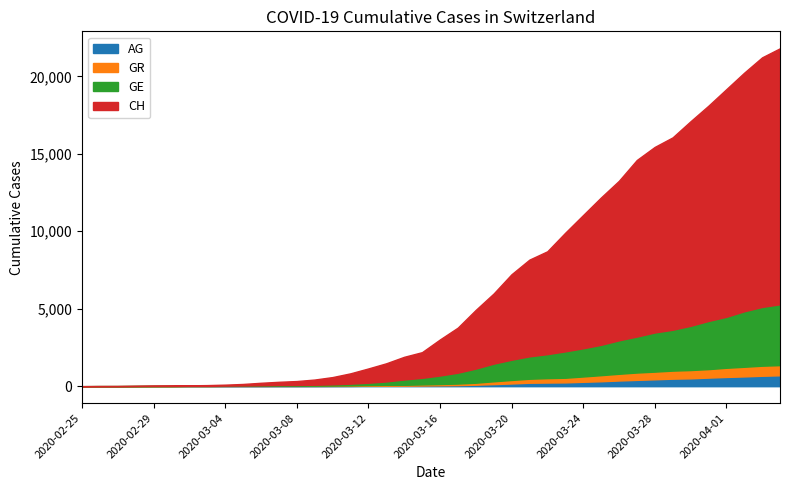

List the labels in order of GR value, largest first.

2020-04-04, 2020-04-03, 2020-04-02, 2020-04-01, 2020-03-31, 2020-03-30, 2020-03-29, 2020-03-28, 2020-03-27, 2020-03-26, 2020-03-25, 2020-03-24, 2020-03-23, 2020-03-22, 2020-03-21, 2020-03-20, 2020-03-19, 2020-03-18, 2020-03-17, 2020-03-16, 2020-03-15, 2020-03-14, 2020-03-13, 2020-03-12, 2020-03-11, 2020-03-10, 2020-03-08, 2020-03-09, 2020-03-07, 2020-03-06, 2020-03-05, 2020-03-04, 2020-03-02, 2020-03-03, 2020-02-28, 2020-02-29, 2020-03-01, 2020-02-26, 2020-02-27, 2020-02-25